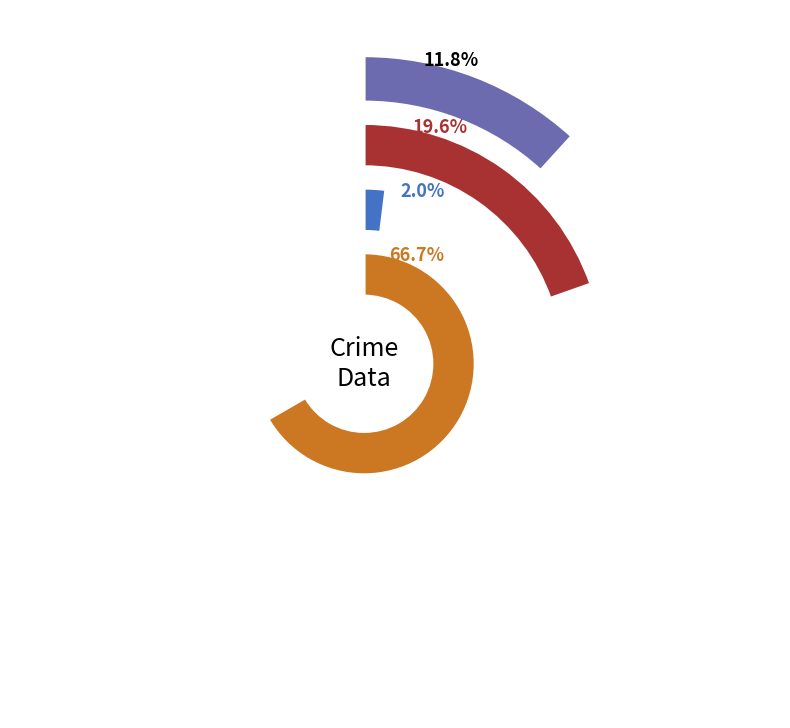

To the nearest percent, what is the difference between the largest and smallest slice percentages?

65%